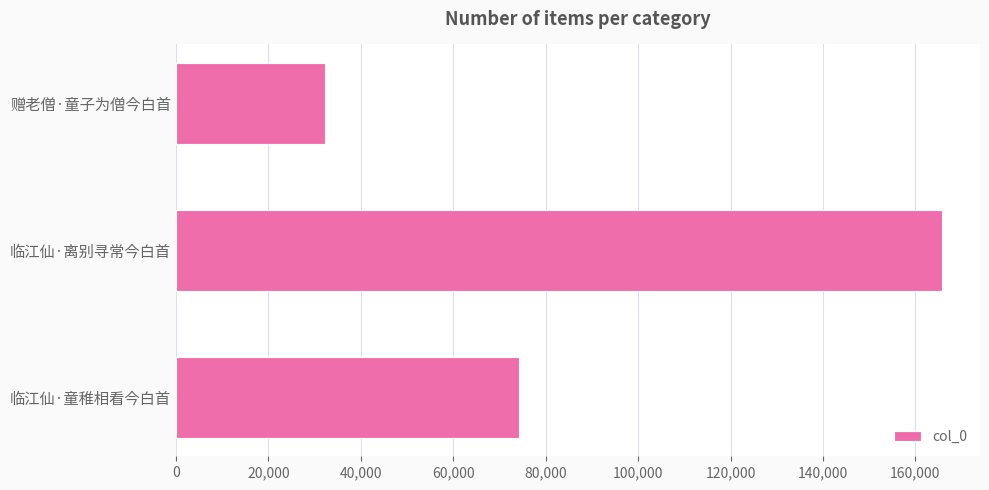

How many data points does each series have?

3